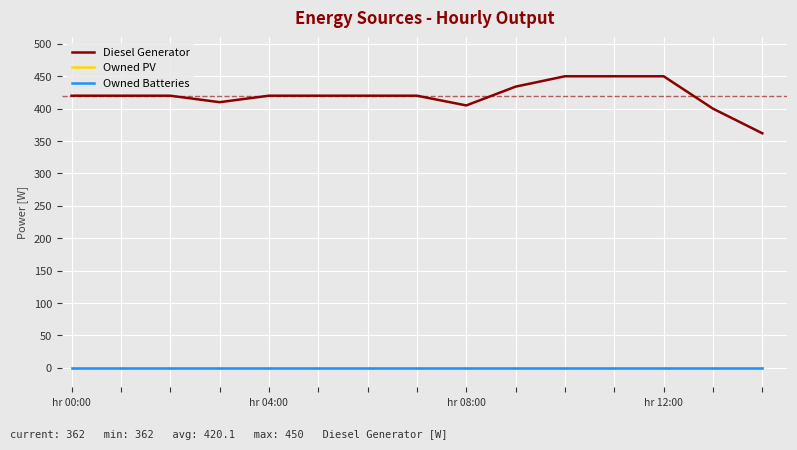

True or false: Owned PV and Diesel Generator cross at least once.

False